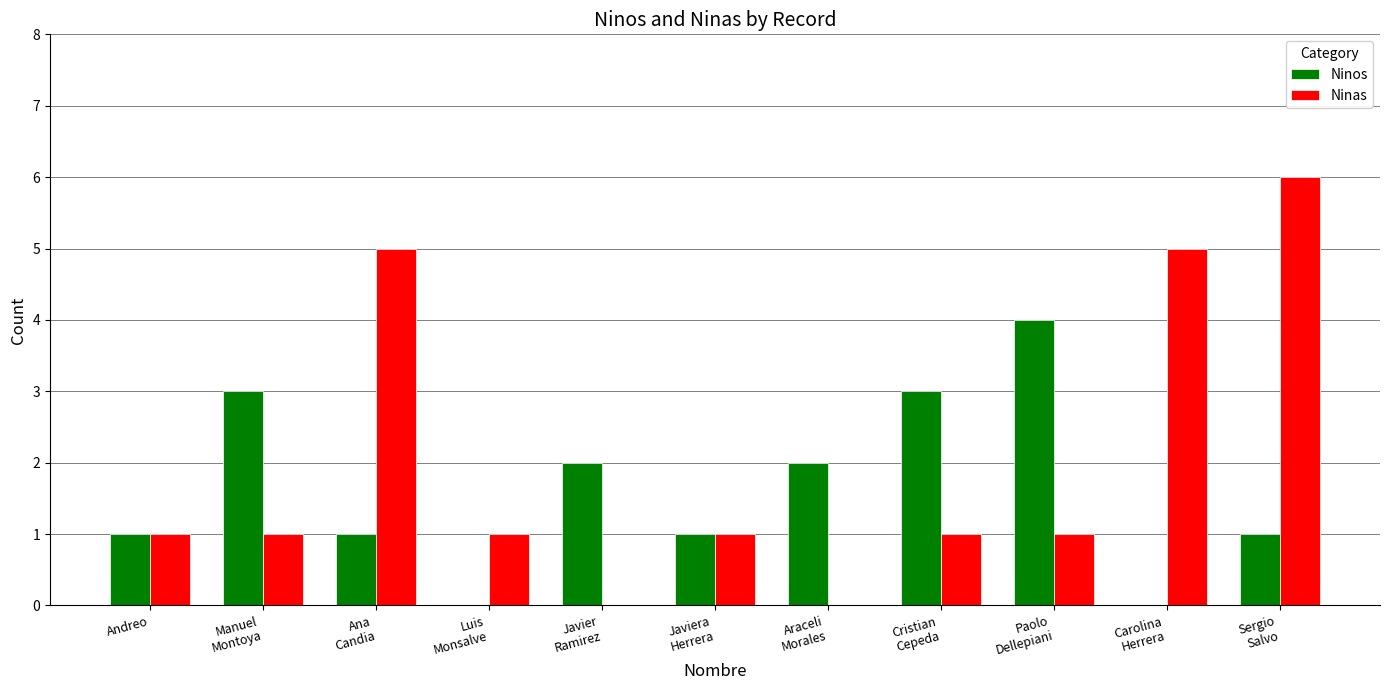

Count the number of data series in this chart.

2